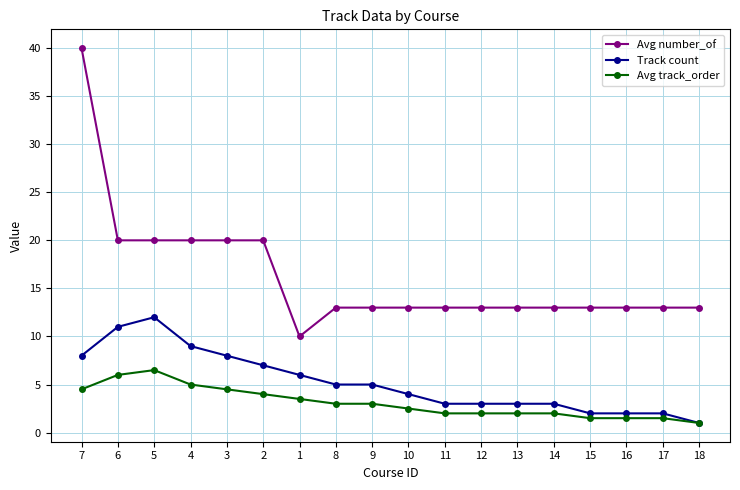

The value of Avg number_of at 4 is 20.0. True or false?

True